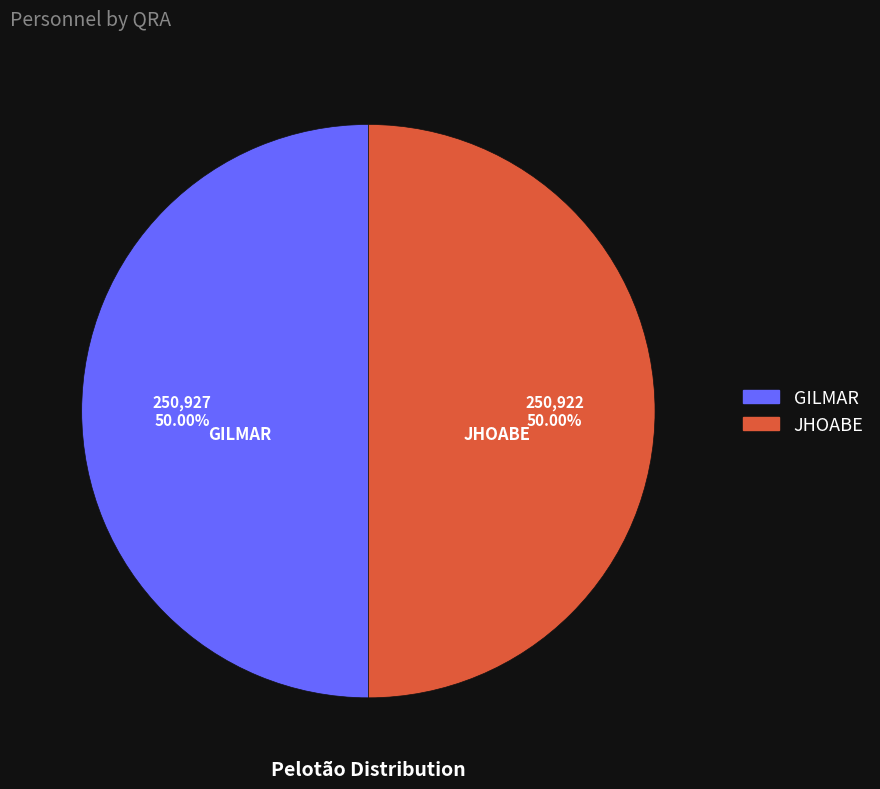

True or false: JHOABE accounts for 50% of the total.

True